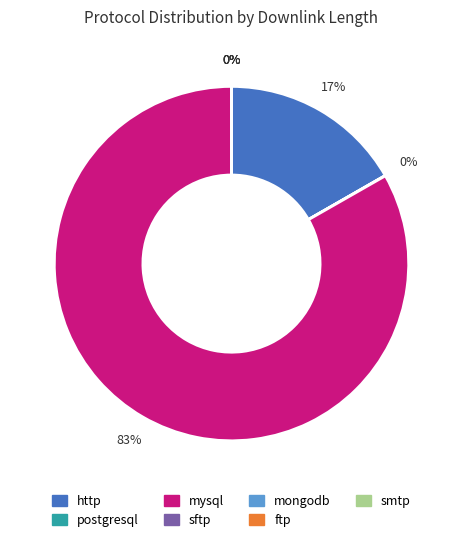

Is mysql the majority of the pie?

Yes